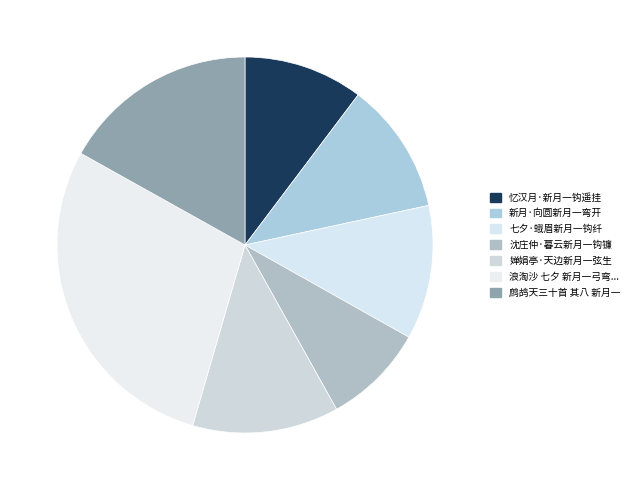

To the nearest percent, what is the difference between the 七夕·蛾眉新月一钩纤 and 忆汉月·新月一钩遥挂 slice percentages?

1%